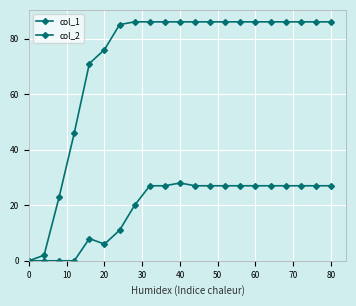

Does the chart have visible grid lines?

Yes